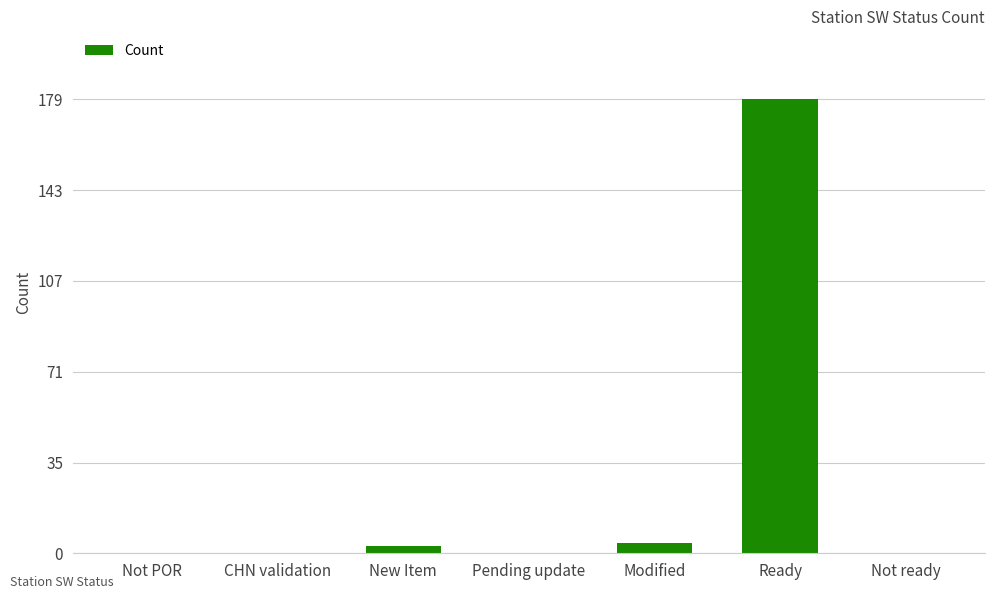

Count the number of categories in the chart.

7